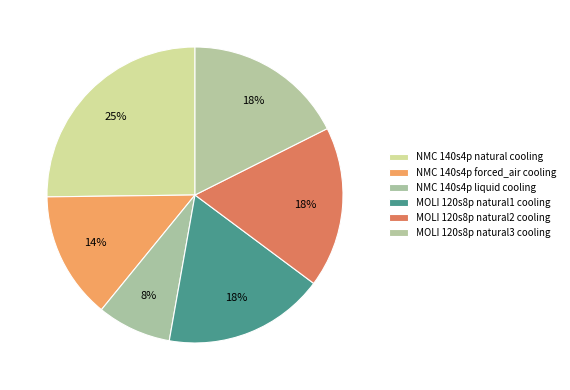

Is it true that MOLI 120s8p natural2 cooling is 26% of the pie?

False